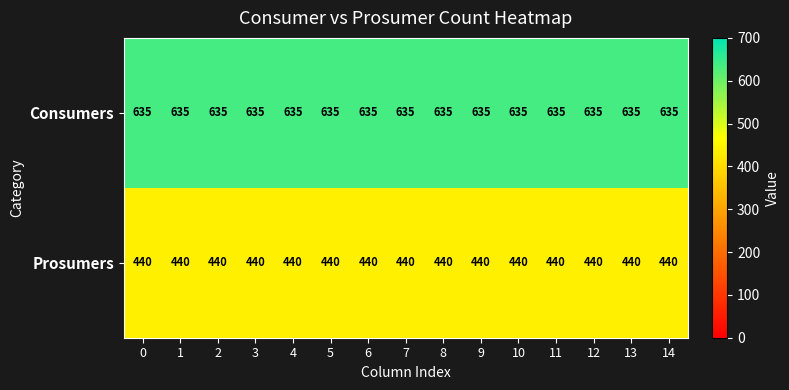

What is the spread (max minus min) of values at 5?

195